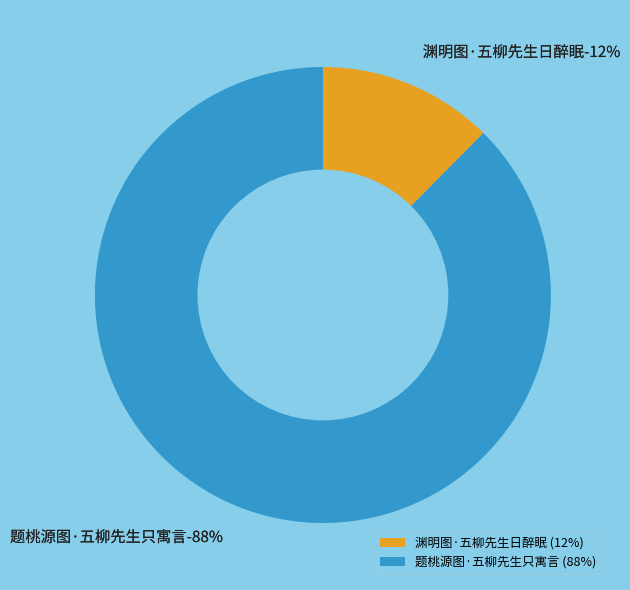

Which slice is the smallest?

渊明图·五柳先生日醉眠